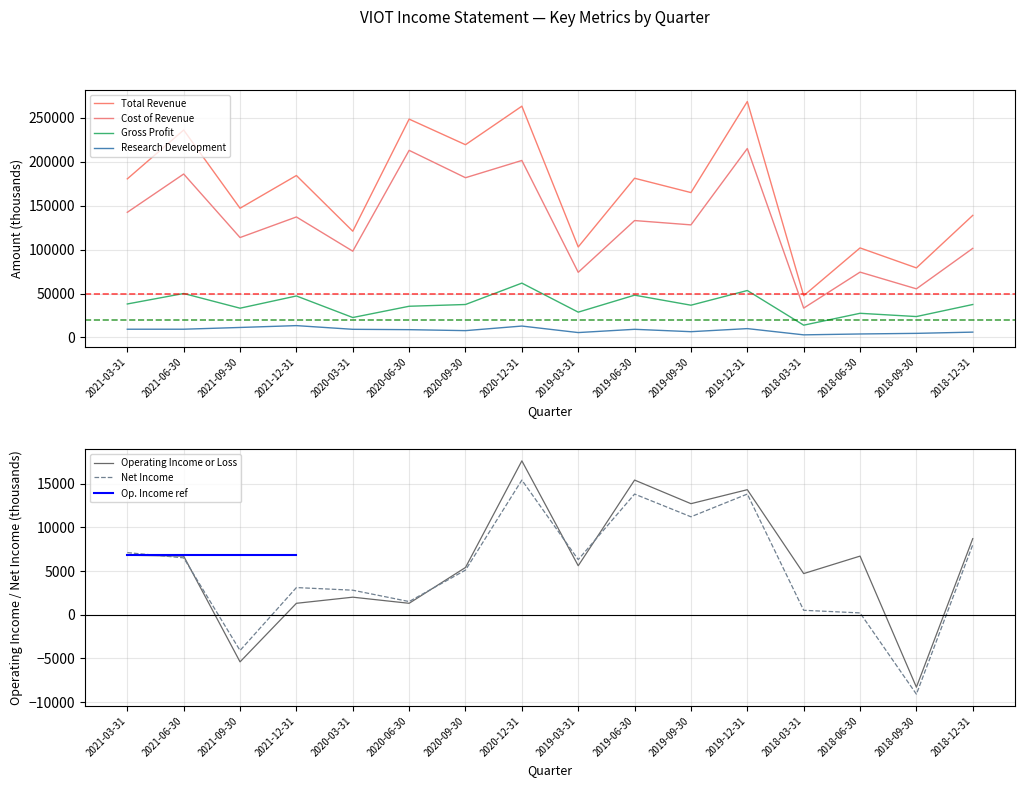

Which series has the largest total across all categories?

Total Revenue